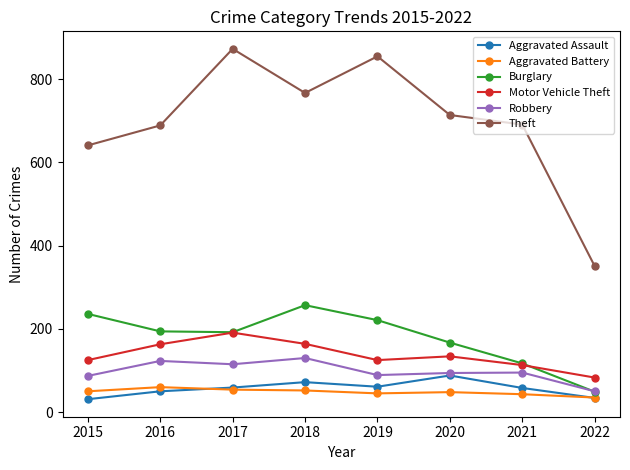

What is the greatest value displayed?

873